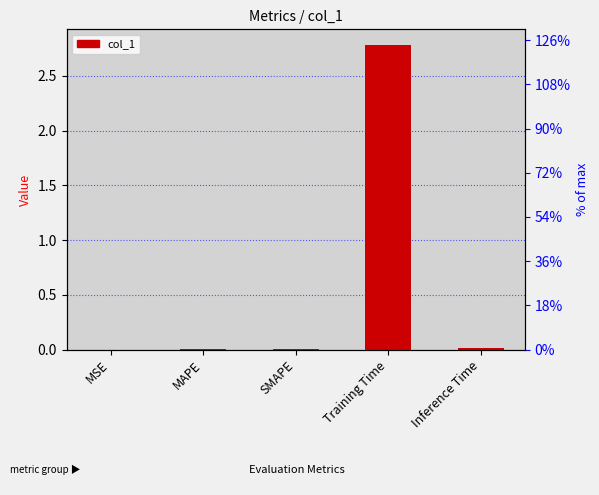

List the labels in order of value, smallest first.

MSE, MAPE, SMAPE, Inference Time, Training Time